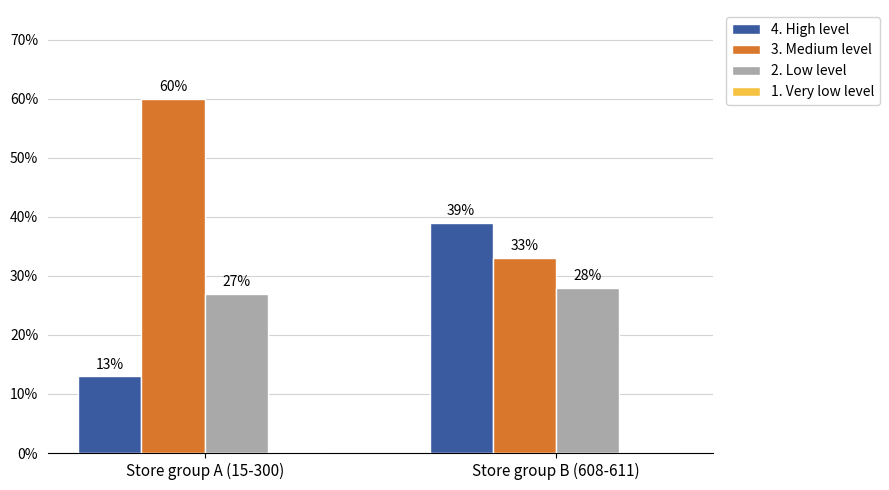

Reading right to left, what are all the values shown in this chart?

4. High level: 39	13
3. Medium level: 33	60
2. Low level: 28	27